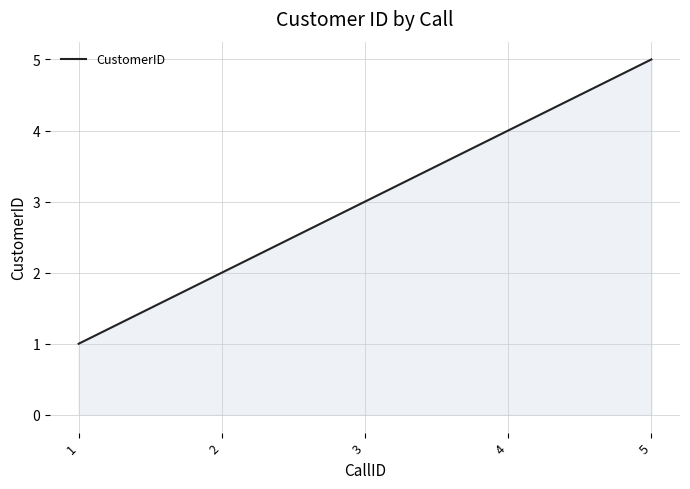

The chart shows a value of 7 at 4. True or false?

False